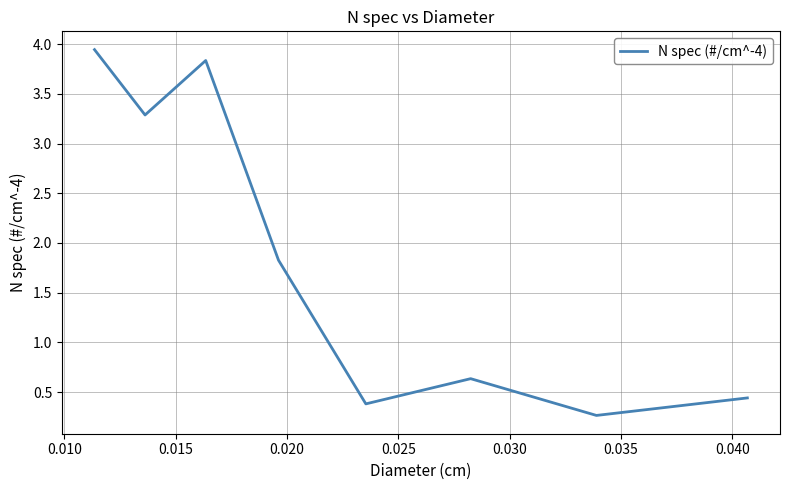

Does the chart have visible grid lines?

Yes